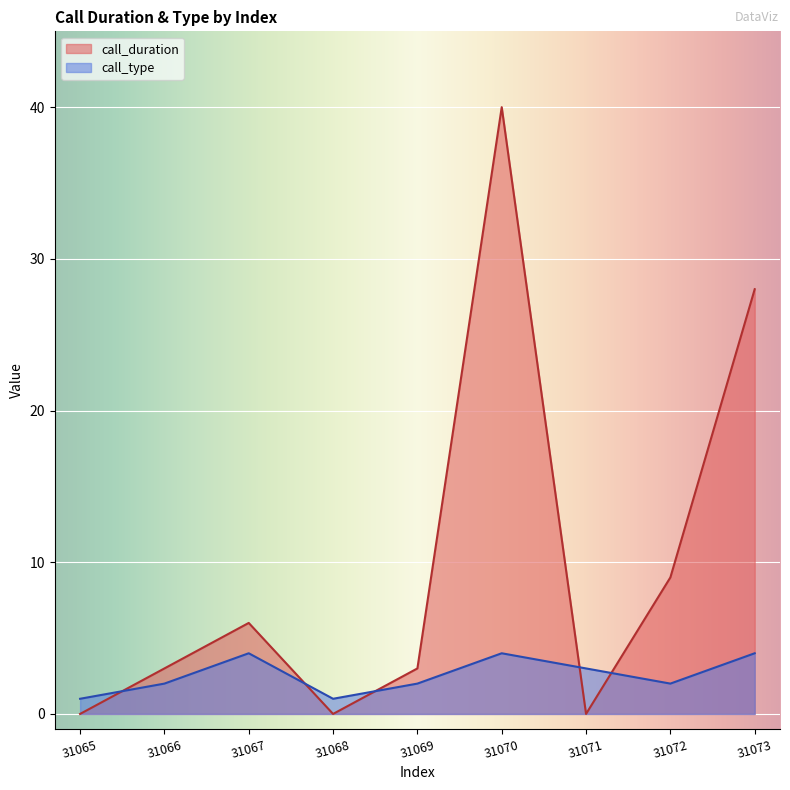

How many interior local peaks does the call_duration series have?

2